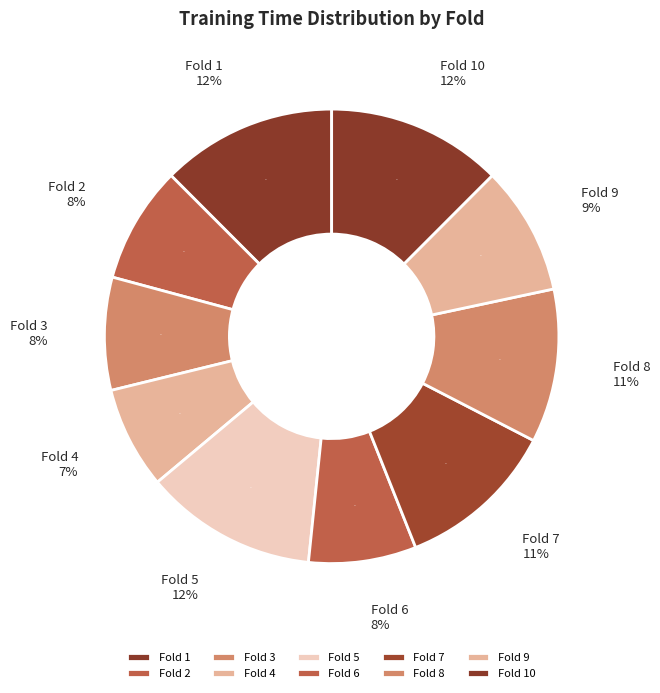

To the nearest percent, what portion does Fold 3 represent?

8%